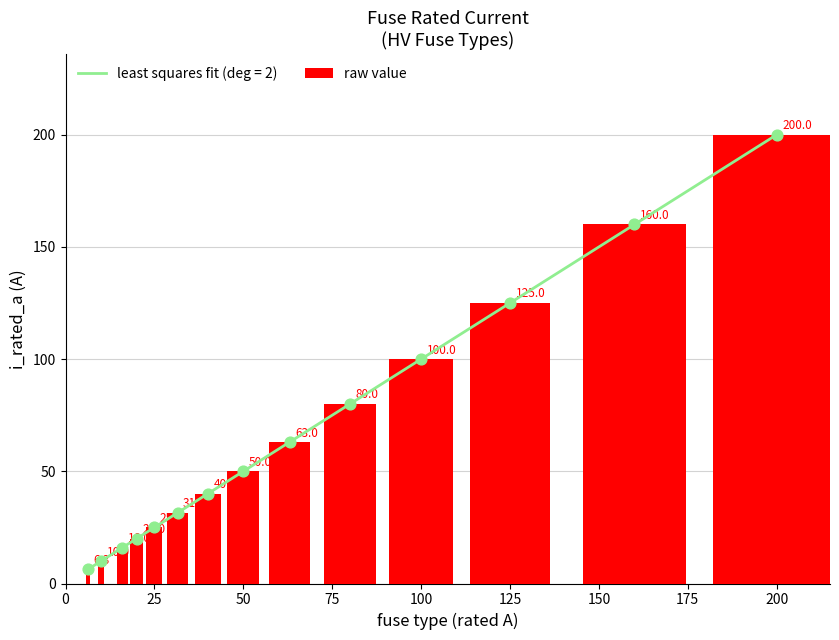

At which label is raw value closest to 103?

100